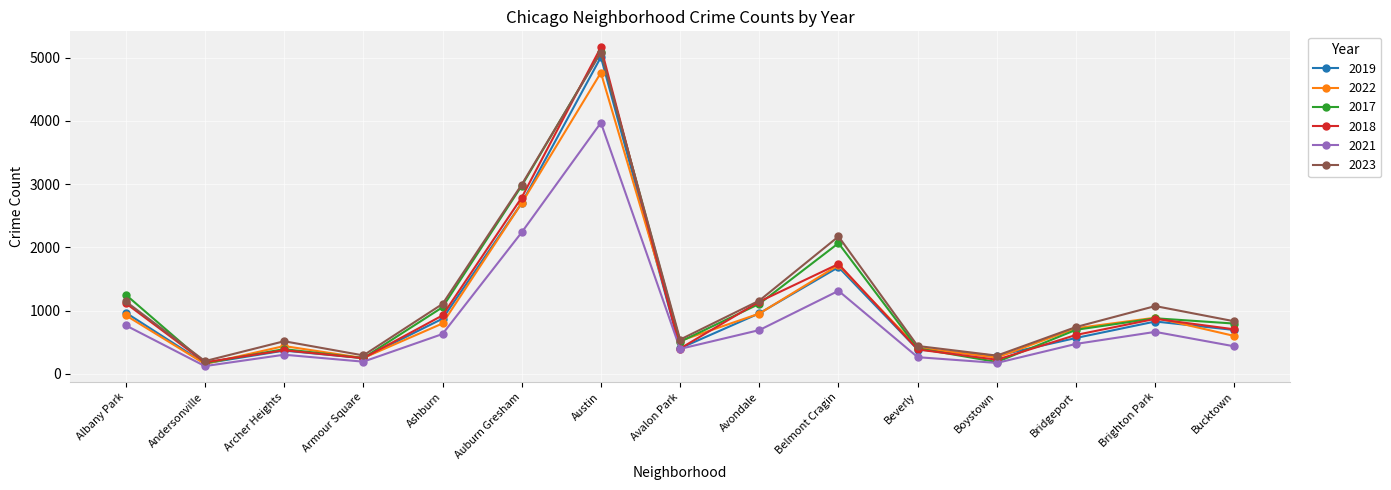

How many interior local peaks does the 2022 series have?

4